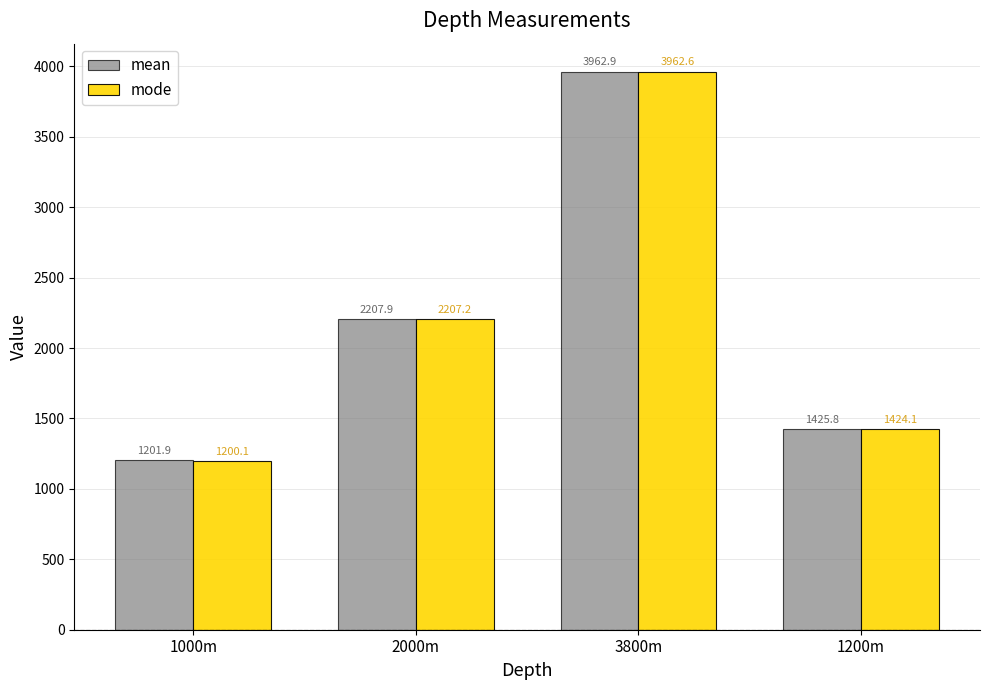

Where is mean nearest to the value 2582?

2000m